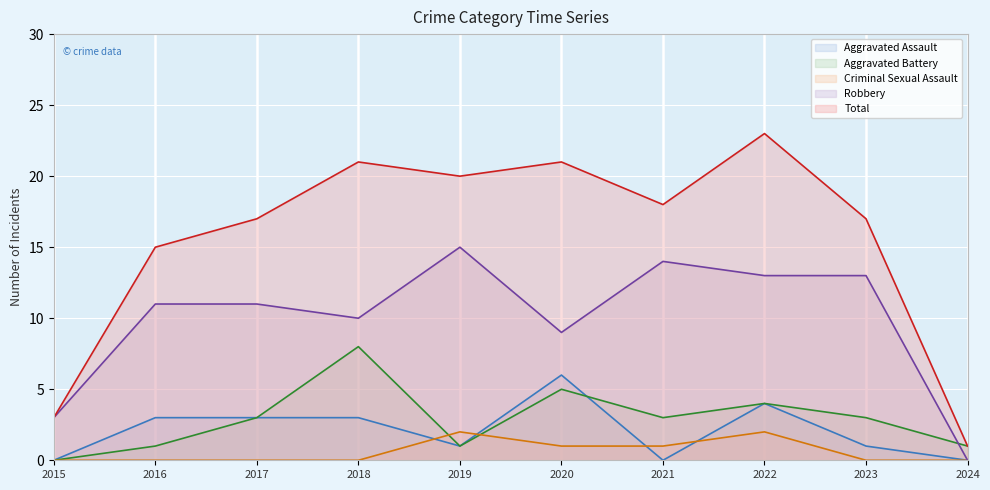

What are all the series names shown in the legend?

Aggravated Assault, Aggravated Battery, Criminal Sexual Assault, Robbery, Total